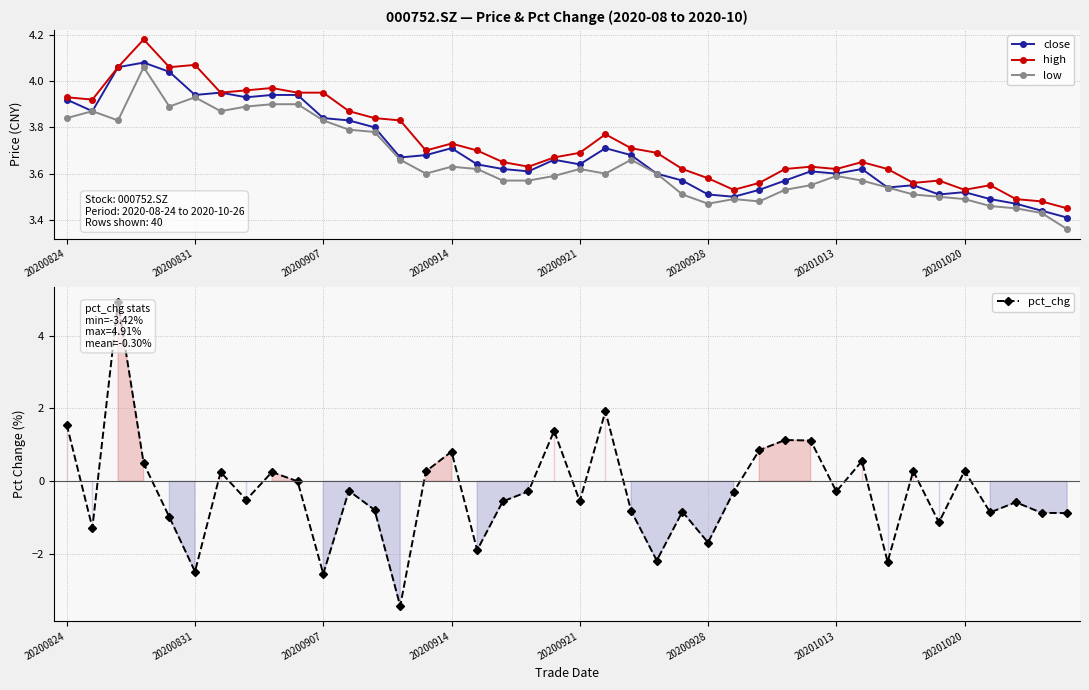

What is the value of the high point at the 27th from the left?

3.5